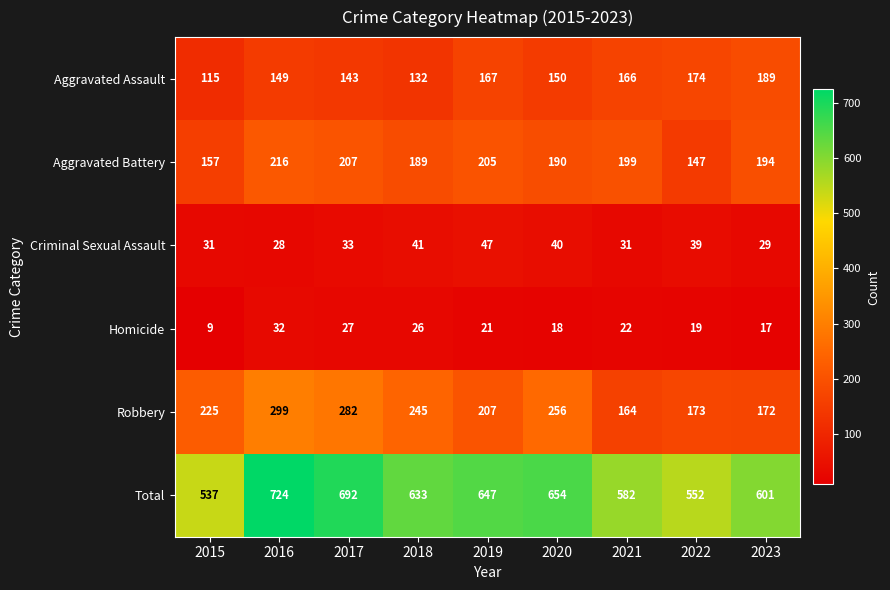

Which series has the largest range (max minus min)?

Total